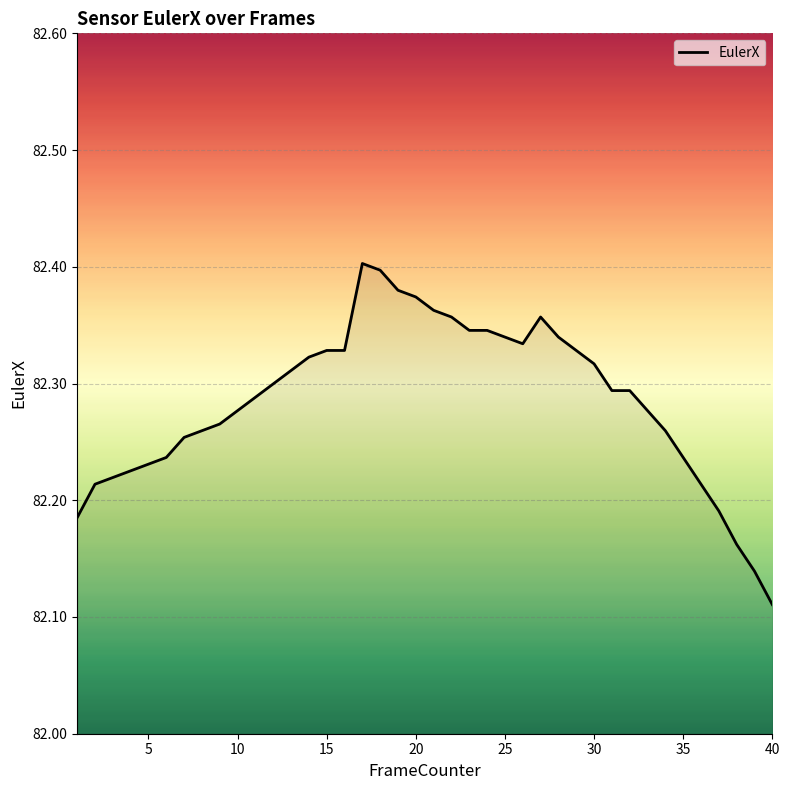

What is the difference between the maximum and minimum values?

0.3